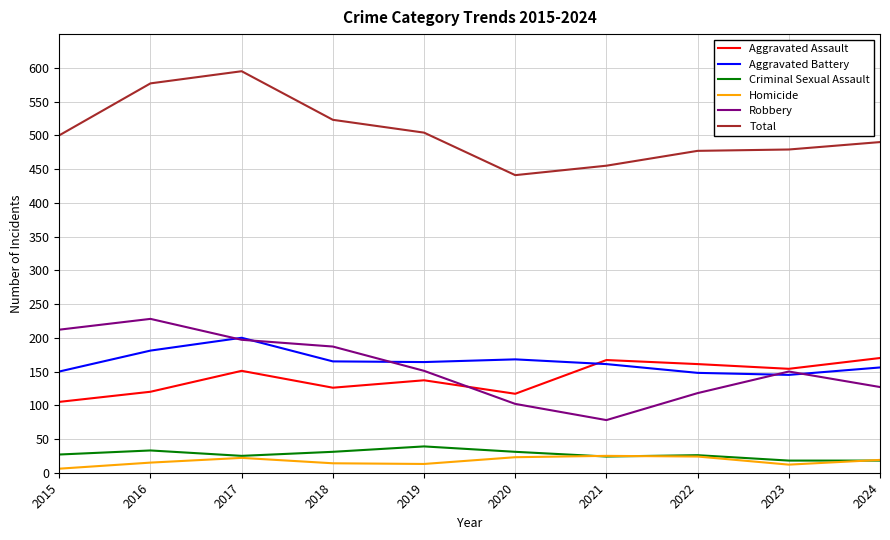

What is the maximum value shown in the chart?

595